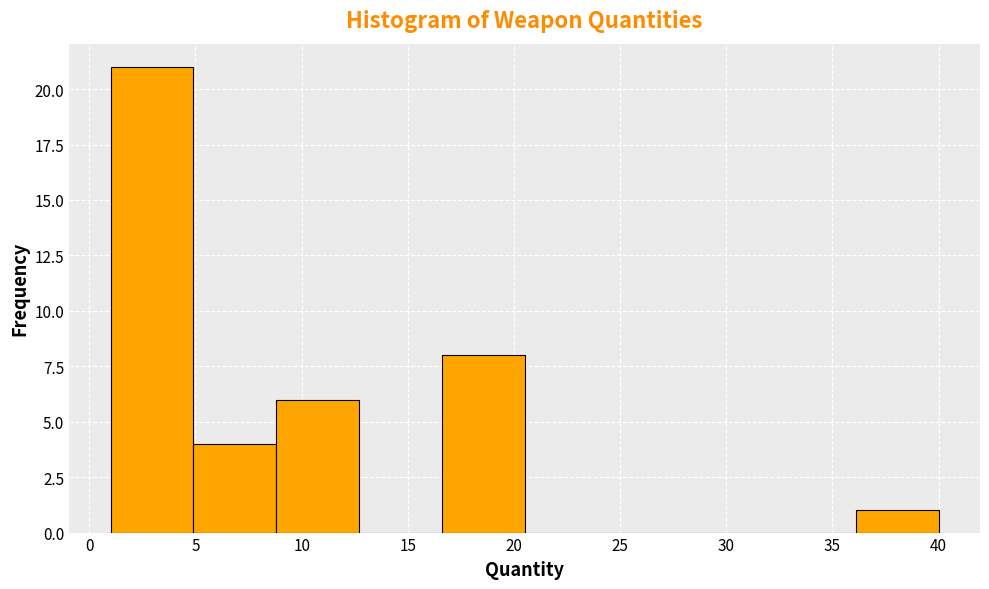

Reading left to right, transcribe this chart: for each bar, give the range it covers on the x-axis and its height. Neither the bar edges nor the heights are printed on the chart, so give them approximately, as read against the axes.

1.0 to 4.9: 21
4.9 to 8.8: 4
8.8 to 12.7: 6
12.7 to 16.6: 0
16.6 to 20.5: 8
20.5 to 24.4: 0
24.4 to 28.3: 0
28.3 to 32.2: 0
32.2 to 36.1: 0
36.1 to 40.0: 1